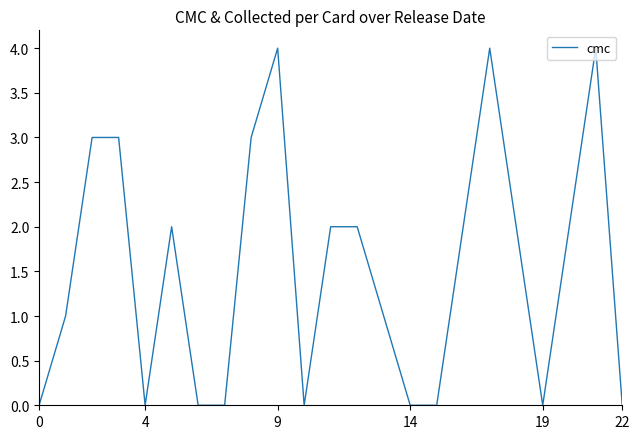

What is the maximum value shown in the chart?

4